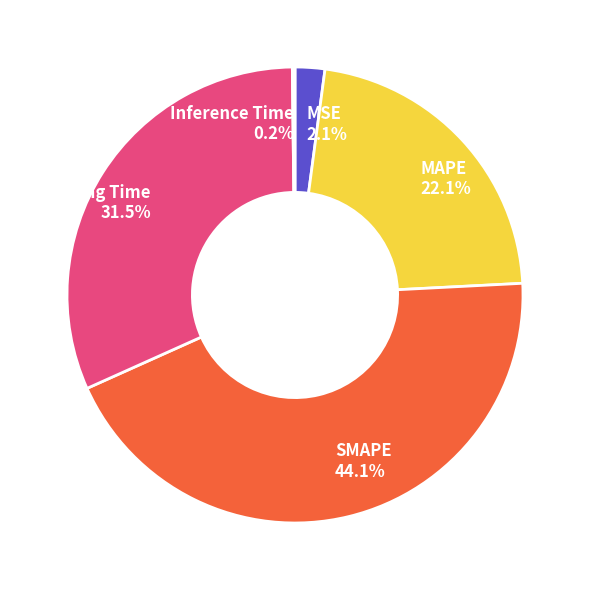

To the nearest percent, what is the average slice percentage?

20%